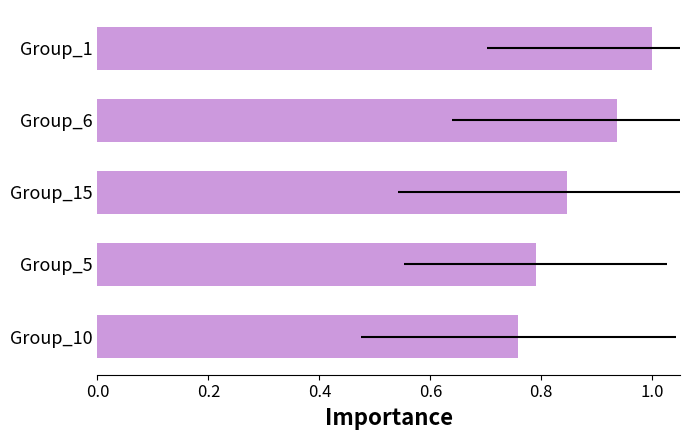

Are the bars horizontal?

Yes